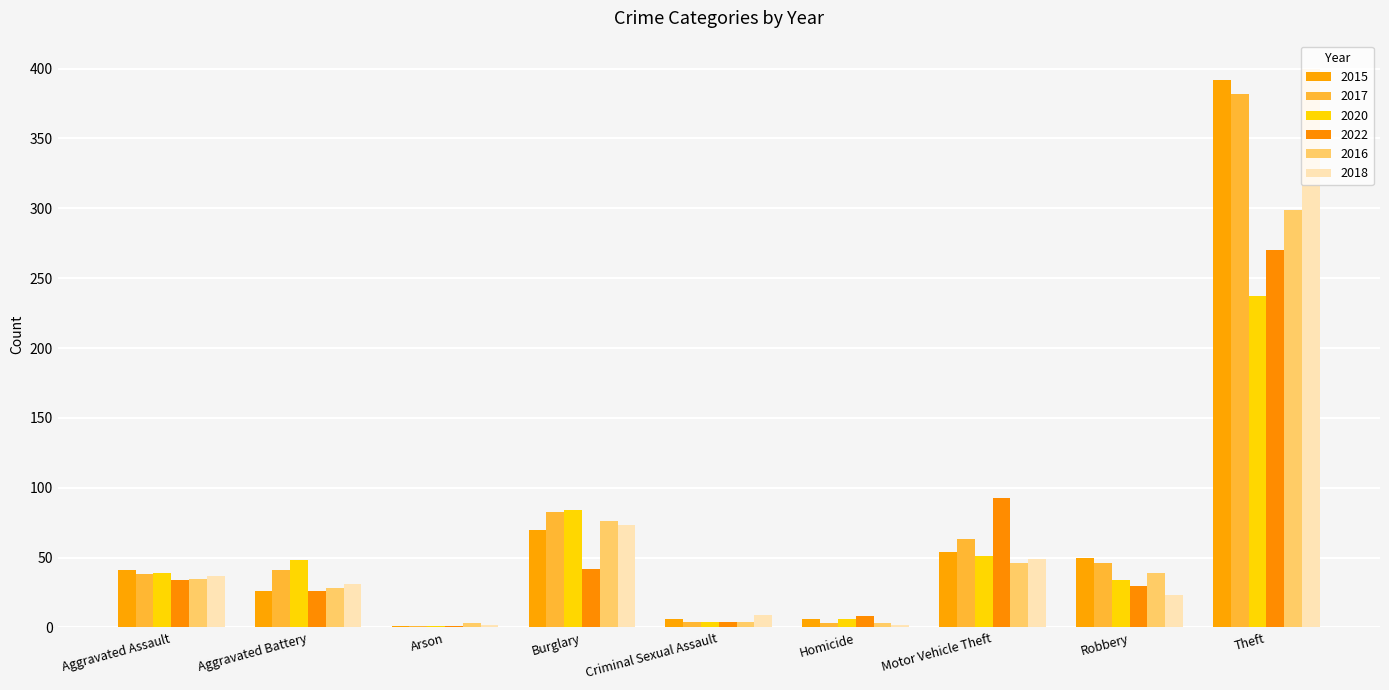

What is the label of the 7th bar from the right?

Arson